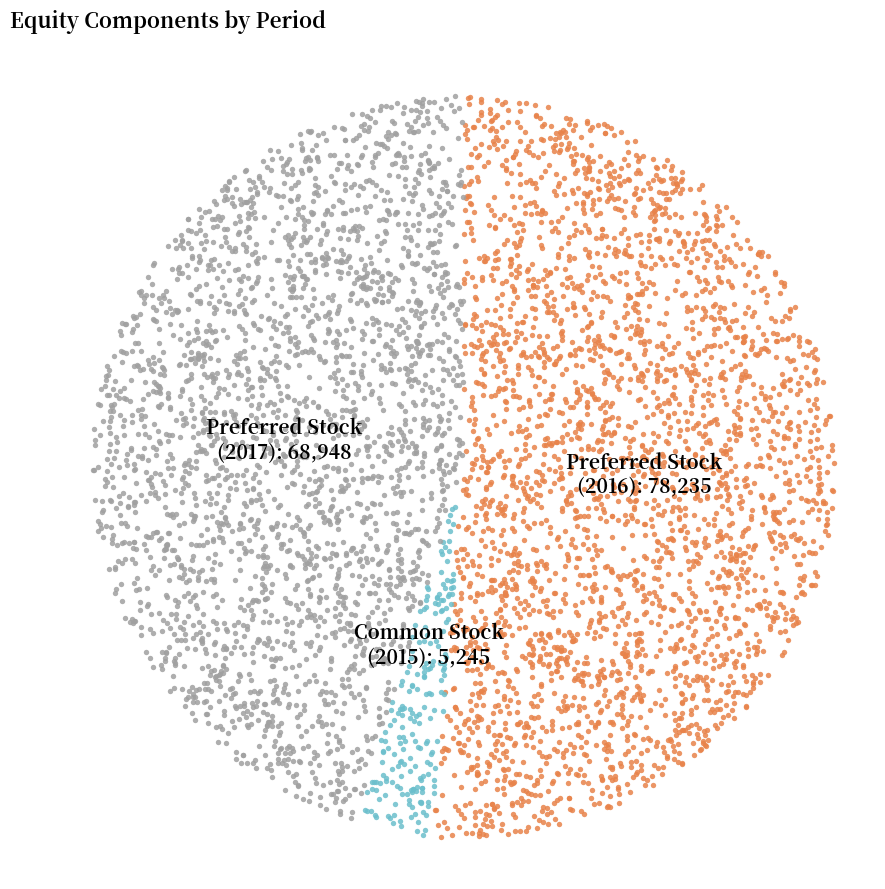

Do Preferred Stock at Dec. 31, 2017 and Preferred Stock at Dec. 31, 2016 together represent more than half of the pie?

Yes